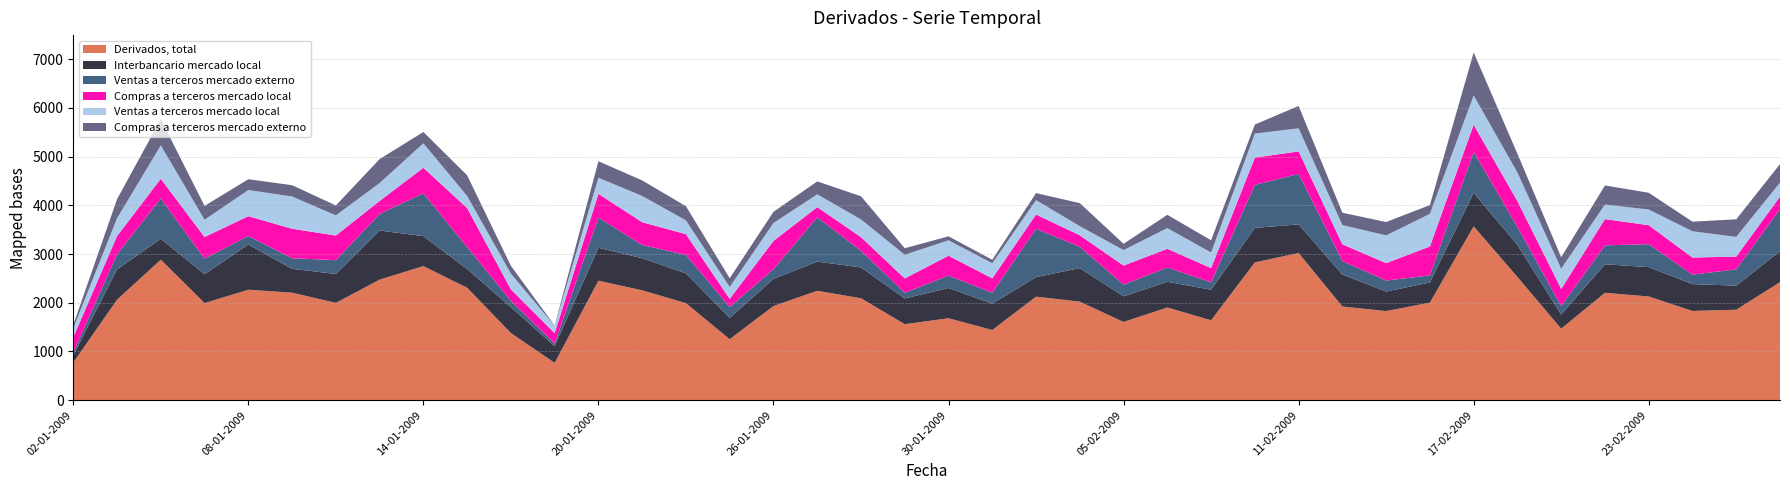

Reading left to right, extract all data points from this chart.

Derivados, total: 02-01-2009=773	05-01-2009=2063	06-01-2009=2885	07-01-2009=1994	08-01-2009=2268	09-01-2009=2207	12-01-2009=1998	13-01-2009=2475	14-01-2009=2753	15-01-2009=2309	16-01-2009=1379	19-01-2009=766	20-01-2009=2453	21-01-2009=2256	22-01-2009=1992	23-01-2009=1252	26-01-2009=1933	27-01-2009=2246	28-01-2009=2093	29-01-2009=1560	30-01-2009=1682	02-02-2009=1441	03-02-2009=2126	04-02-2009=2023	05-02-2009=1606	06-02-2009=1903	09-02-2009=1641	10-02-2009=2829	11-02-2009=3021	12-02-2009=1924	13-02-2009=1829	16-02-2009=2003	17-02-2009=3570	18-02-2009=2530	19-02-2009=1468	20-02-2009=2205	23-02-2009=2129	24-02-2009=1832	25-02-2009=1857	26-02-2009=2423
Interbancario mercado local: 02-01-2009=146	05-01-2009=623	06-01-2009=428	07-01-2009=594	08-01-2009=928	09-01-2009=490	12-01-2009=594	13-01-2009=1009	14-01-2009=615	15-01-2009=384	16-01-2009=531	19-01-2009=343	20-01-2009=677	21-01-2009=659	22-01-2009=612	23-01-2009=437	26-01-2009=557	27-01-2009=600	28-01-2009=632	29-01-2009=529	30-01-2009=622	02-02-2009=541	03-02-2009=400	04-02-2009=689	05-02-2009=527	06-02-2009=527	09-02-2009=627	10-02-2009=709	11-02-2009=589	12-02-2009=657	13-02-2009=401	16-02-2009=414	17-02-2009=687	18-02-2009=657	19-02-2009=289	20-02-2009=586	23-02-2009=603	24-02-2009=551	25-02-2009=495	26-02-2009=636
Ventas a terceros mercado externo: 02-01-2009=61	05-01-2009=312	06-01-2009=826	07-01-2009=318	08-01-2009=175	09-01-2009=218	12-01-2009=283	13-01-2009=340	14-01-2009=880	15-01-2009=451	16-01-2009=128	19-01-2009=53	20-01-2009=619	21-01-2009=271	22-01-2009=379	23-01-2009=224	26-01-2009=197	27-01-2009=908	28-01-2009=344	29-01-2009=117	30-01-2009=254	02-02-2009=225	03-02-2009=993	04-02-2009=437	05-02-2009=239	06-02-2009=294	09-02-2009=154	10-02-2009=883	11-02-2009=1036	12-02-2009=274	13-02-2009=227	16-02-2009=145	17-02-2009=841	18-02-2009=370	19-02-2009=174	20-02-2009=388	23-02-2009=472	24-02-2009=194	25-02-2009=335	26-02-2009=864
Compras a terceros mercado local: 02-01-2009=312	05-01-2009=371	06-01-2009=408	07-01-2009=444	08-01-2009=407	09-01-2009=605	12-01-2009=506	13-01-2009=267	14-01-2009=524	15-01-2009=802	16-01-2009=237	19-01-2009=213	20-01-2009=489	21-01-2009=468	22-01-2009=426	23-01-2009=167	26-01-2009=583	27-01-2009=210	28-01-2009=279	29-01-2009=294	30-01-2009=408	02-02-2009=295	03-02-2009=293	04-02-2009=236	05-02-2009=392	06-02-2009=384	09-02-2009=290	10-02-2009=560	11-02-2009=462	12-02-2009=346	13-02-2009=357	16-02-2009=595	17-02-2009=558	18-02-2009=531	19-02-2009=352	20-02-2009=539	23-02-2009=389	24-02-2009=352	25-02-2009=261	26-02-2009=257
Ventas a terceros mercado local: 02-01-2009=184	05-01-2009=365	06-01-2009=685	07-01-2009=355	08-01-2009=537	09-01-2009=662	12-01-2009=414	13-01-2009=367	14-01-2009=502	15-01-2009=247	16-01-2009=323	19-01-2009=152	20-01-2009=329	21-01-2009=539	22-01-2009=283	23-01-2009=243	26-01-2009=368	27-01-2009=262	28-01-2009=364	29-01-2009=486	30-01-2009=317	02-02-2009=309	03-02-2009=296	04-02-2009=188	05-02-2009=318	06-02-2009=426	09-02-2009=320	10-02-2009=493	11-02-2009=474	12-02-2009=395	13-02-2009=569	16-02-2009=669	17-02-2009=601	18-02-2009=586	19-02-2009=416	20-02-2009=299	23-02-2009=322	24-02-2009=539	25-02-2009=405	26-02-2009=287
Compras a terceros mercado externo: 02-01-2009=70	05-01-2009=392	06-01-2009=539	07-01-2009=284	08-01-2009=222	09-01-2009=232	12-01-2009=203	13-01-2009=492	14-01-2009=233	15-01-2009=424	16-01-2009=160	19-01-2009=5	20-01-2009=339	21-01-2009=319	22-01-2009=291	23-01-2009=181	26-01-2009=229	27-01-2009=266	28-01-2009=475	29-01-2009=134	30-01-2009=81	02-02-2009=72	03-02-2009=144	04-02-2009=473	05-02-2009=129	06-02-2009=272	09-02-2009=251	10-02-2009=185	11-02-2009=460	12-02-2009=253	13-02-2009=275	16-02-2009=180	17-02-2009=882	18-02-2009=386	19-02-2009=236	20-02-2009=392	23-02-2009=344	24-02-2009=197	25-02-2009=361	26-02-2009=380